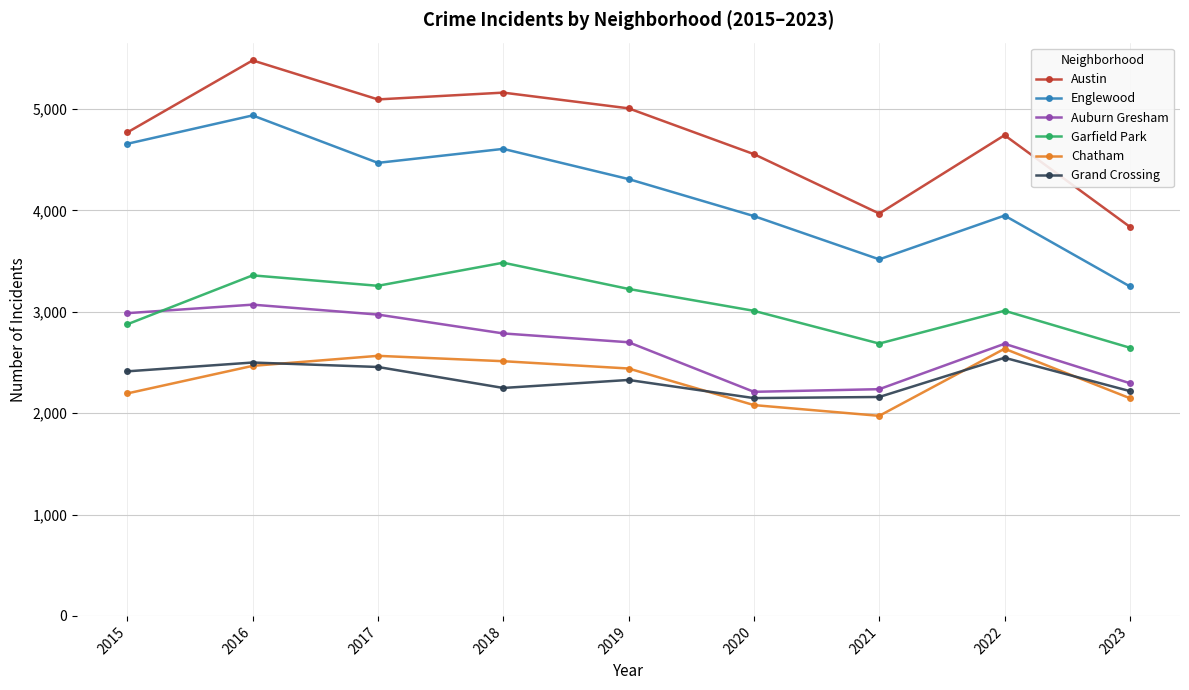

Does the chart display data point markers on the line(s)?

Yes